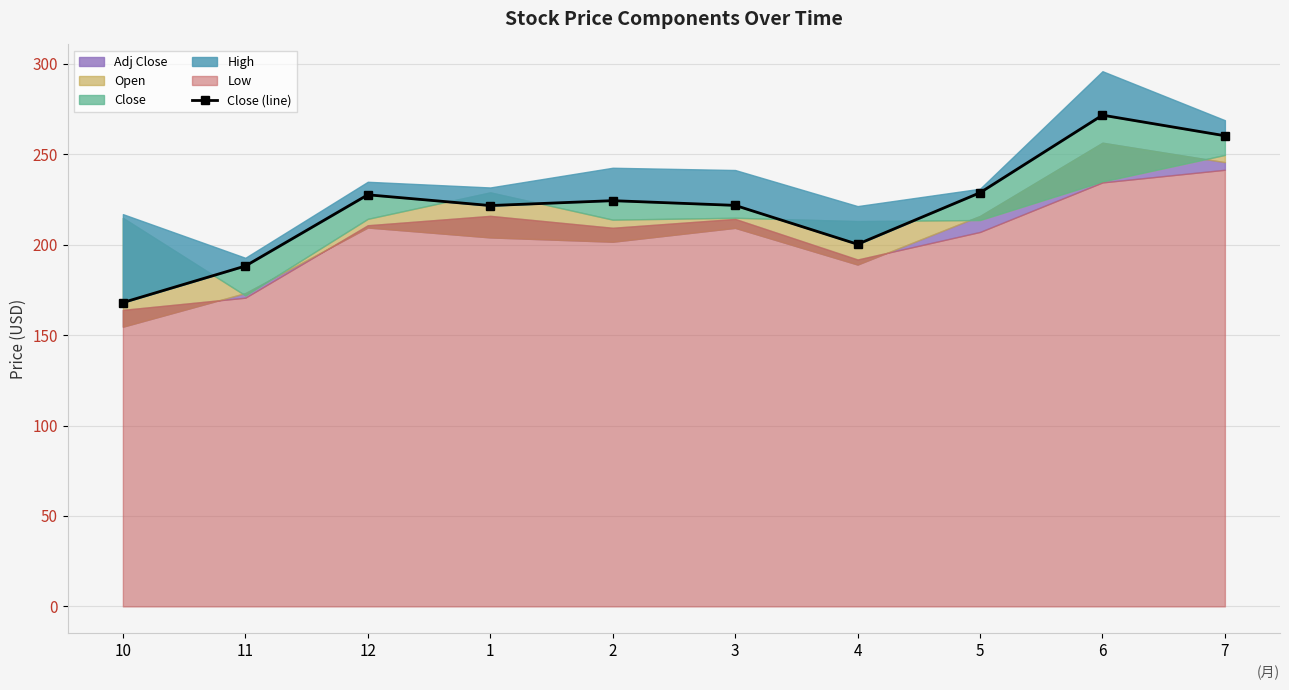

The chart shows a value of 224.4 at 2. True or false?

True